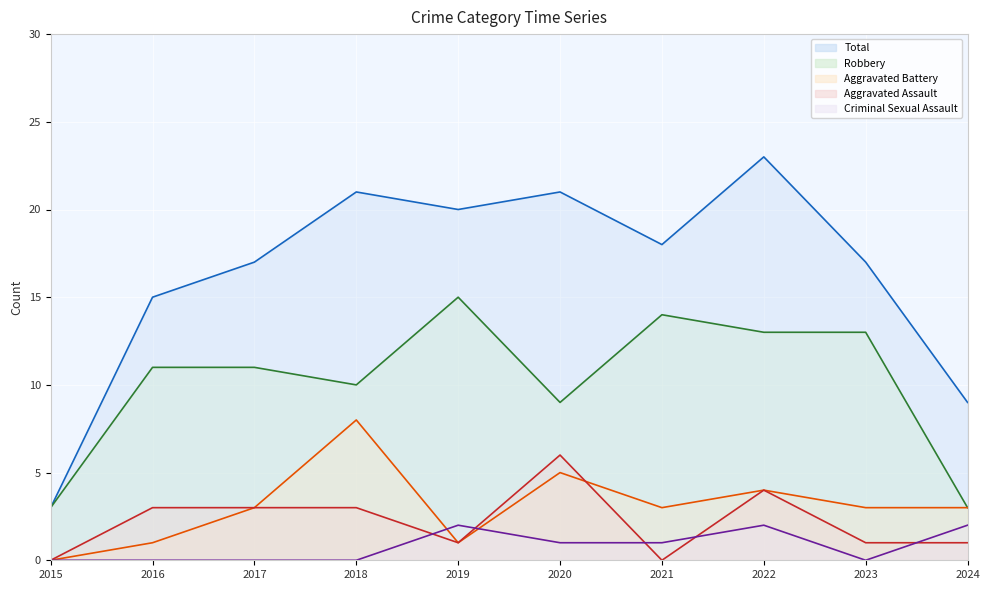

At which category is the sum across all series the highest?

2022